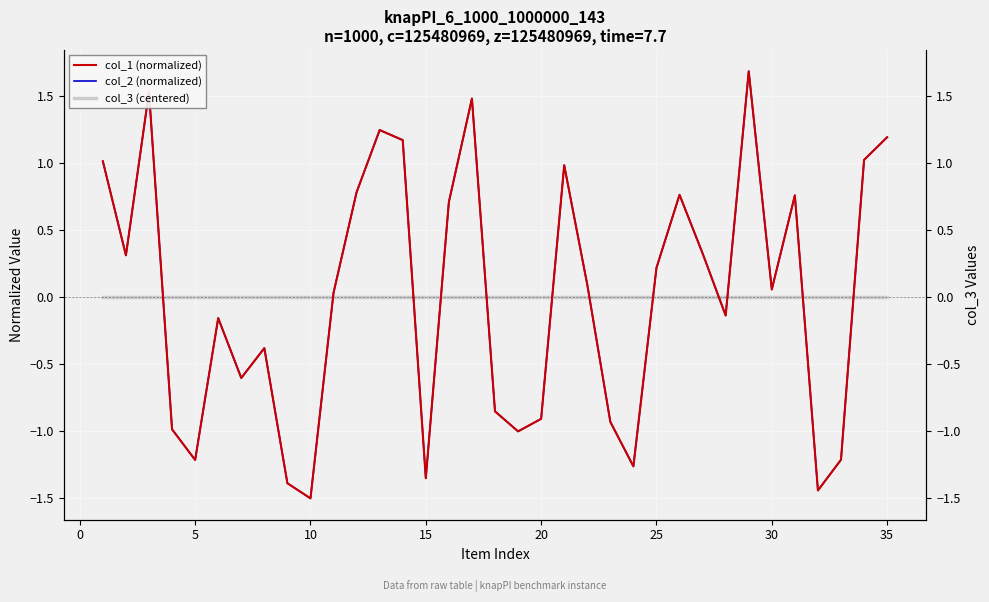

After their last crossing, which series has the higher values: col_3 (centered) or col_1 (normalized)?

col_1 (normalized)